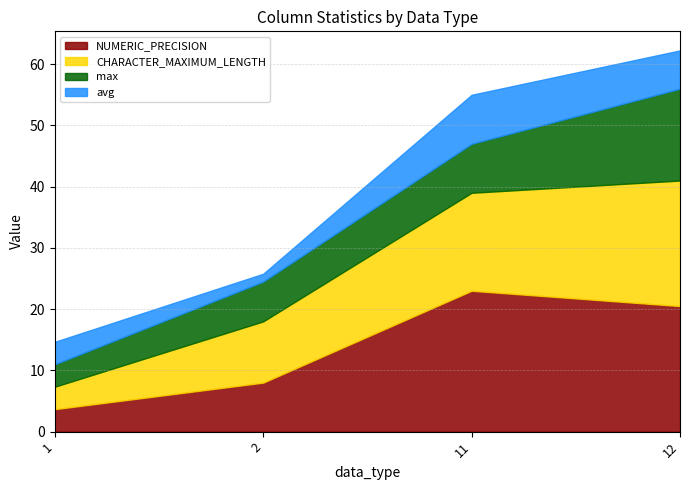

At which category is the sum across all series the highest?

12